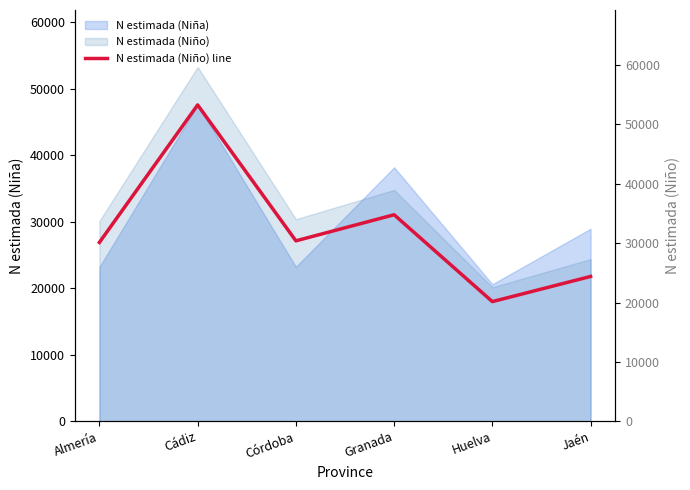

Reading left to right, extract all data points from this chart.

Almería=30122	Cádiz=53276	Córdoba=30391	Granada=34783	Huelva=20157	Jaén=24394